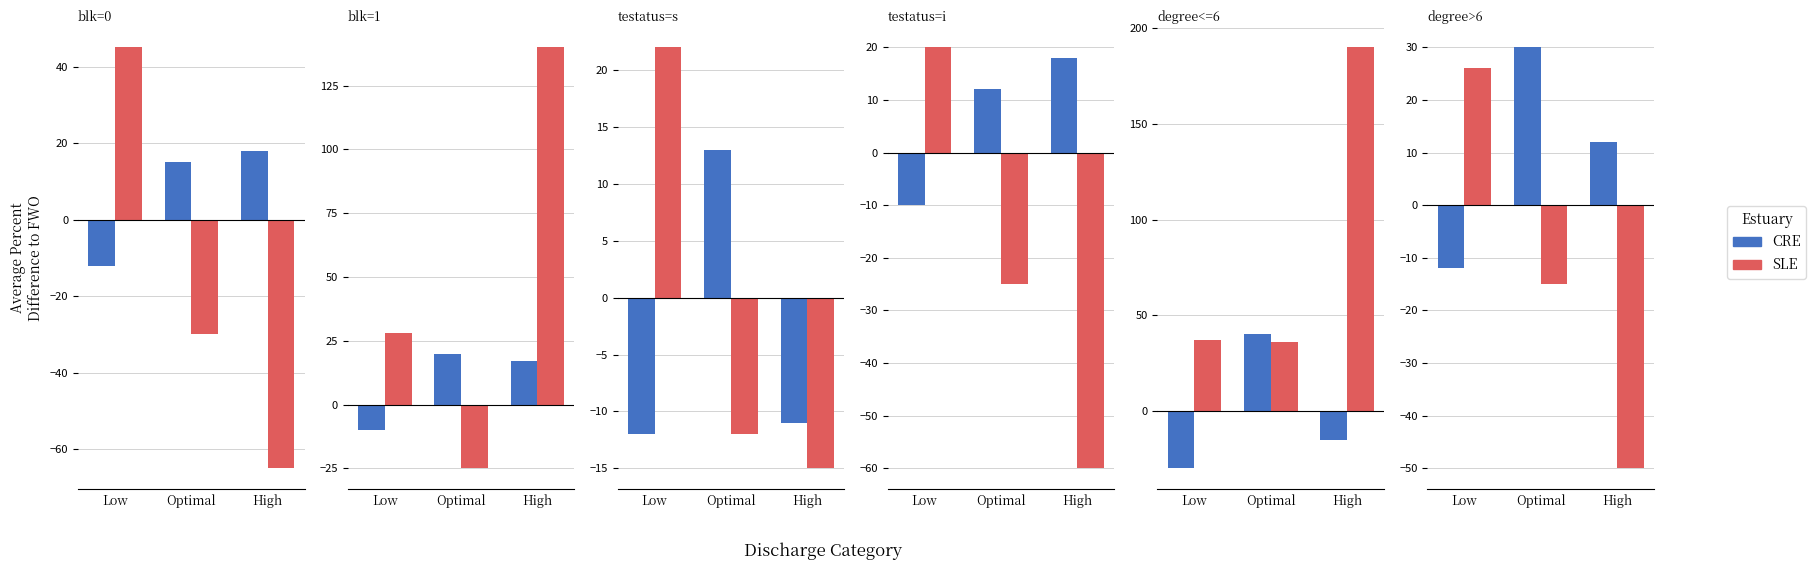

The value of count (CRE) at Low is -12. True or false?

True